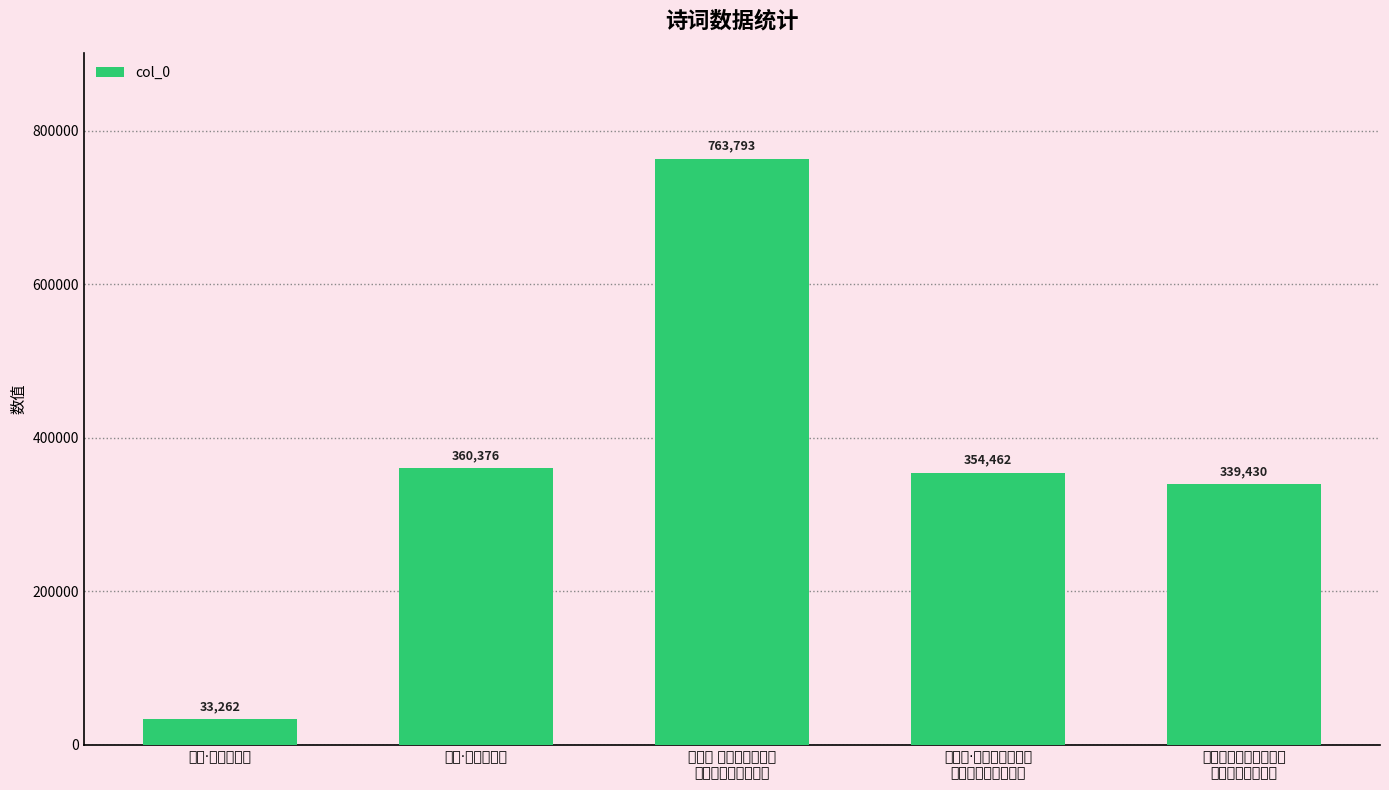

At which category does the chart reach its peak across all series?

唐多令 庭前新植小桃，
才开数萼，以酒祝之